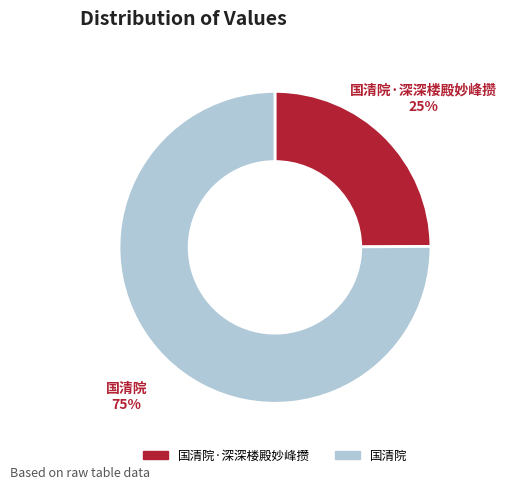

How many slices are in this pie chart?

2